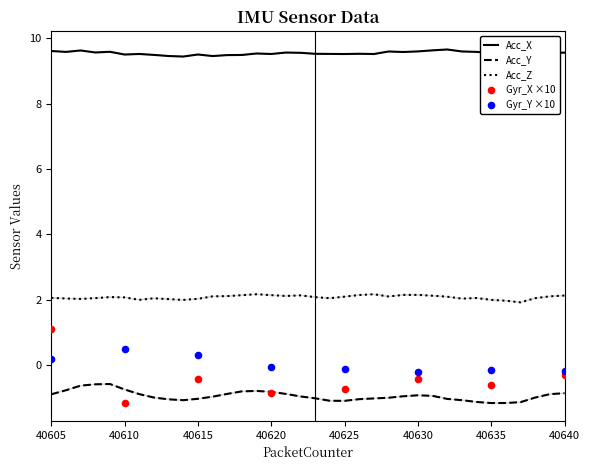

At which category is the sum across all series the highest?

40605